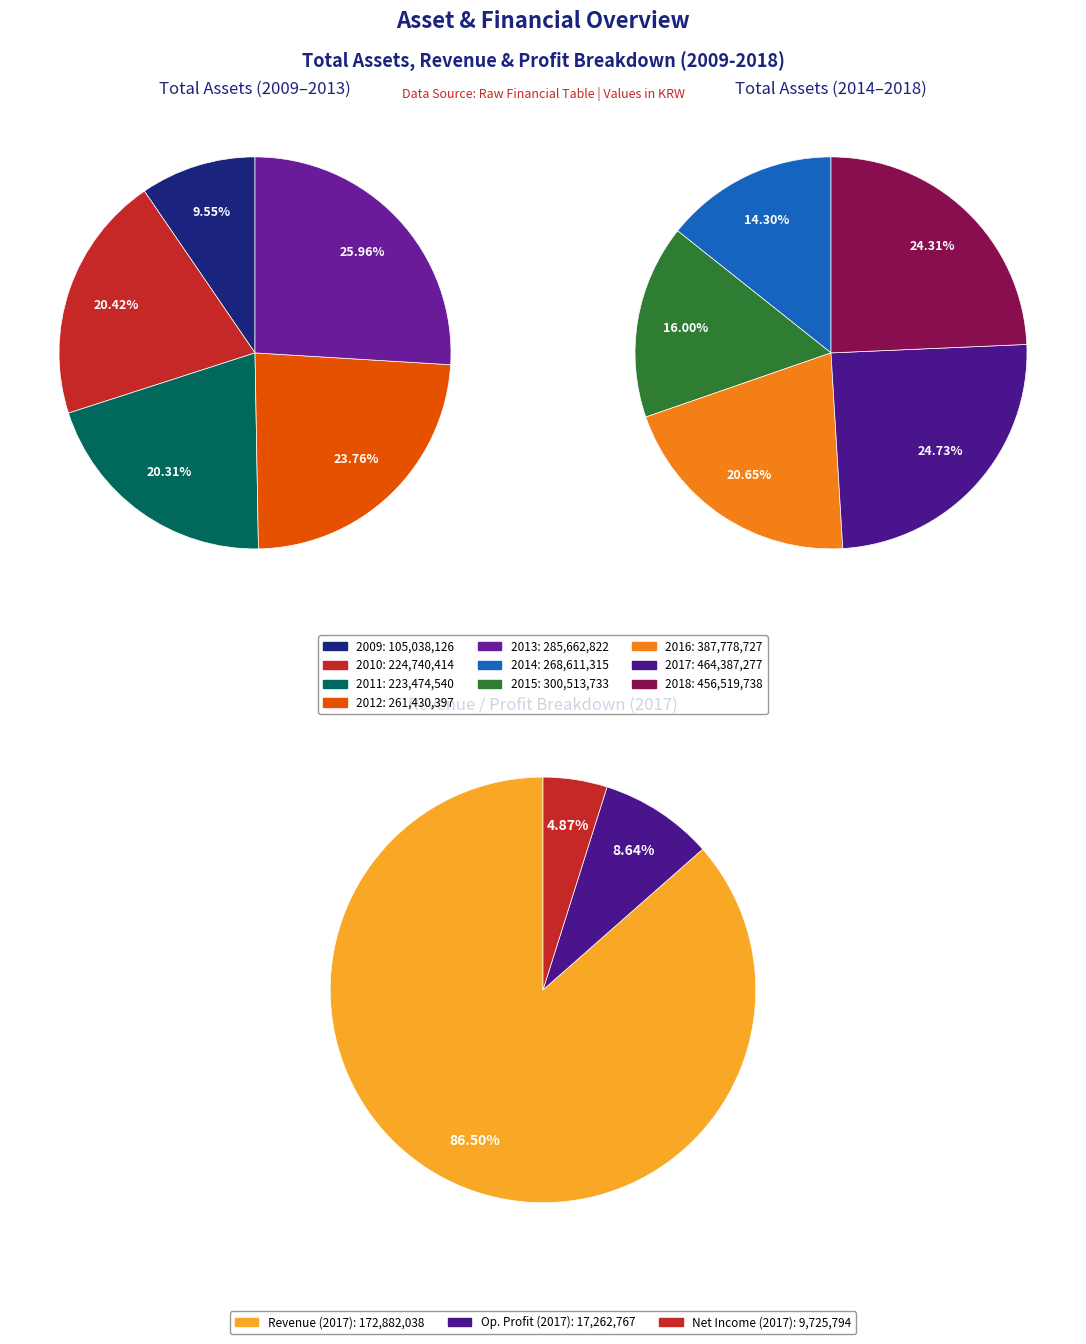

Which slice is the largest?

2017